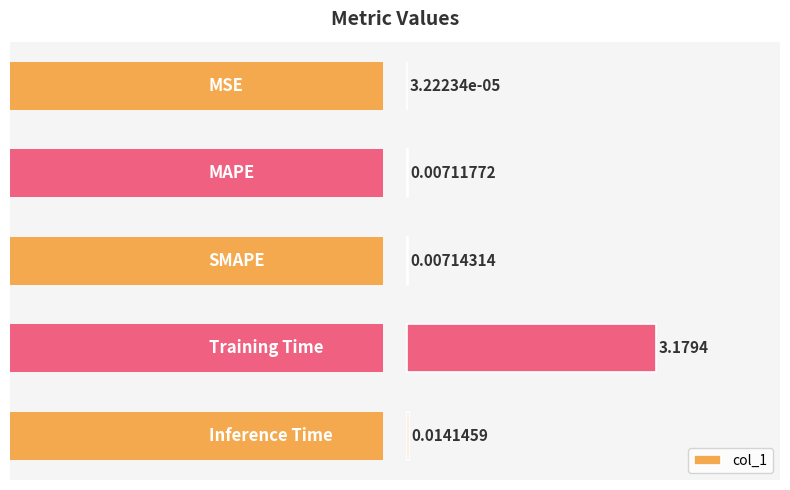

Reading left to right, list all the values displayed in this chart.

0.0	0.0	0.0	3.2	0.0